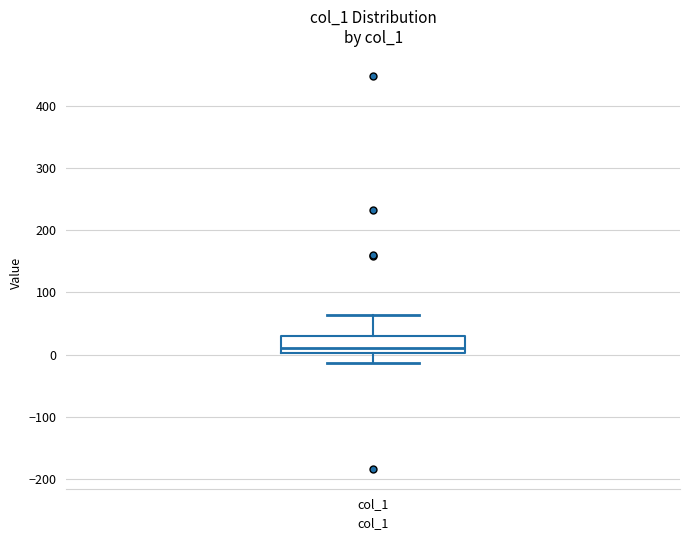

Where does the lower whisker of the box for col_1 end on the y-axis? The values are not printed on the chart, so give them approximately, as read against the axis.

-10